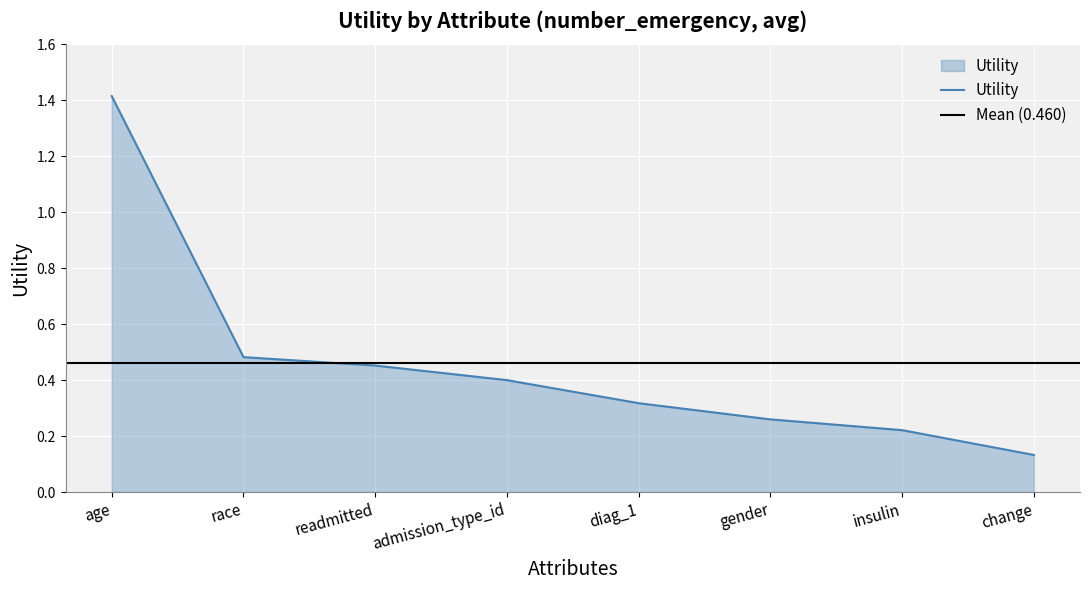

What is the sum of all values?

3.7